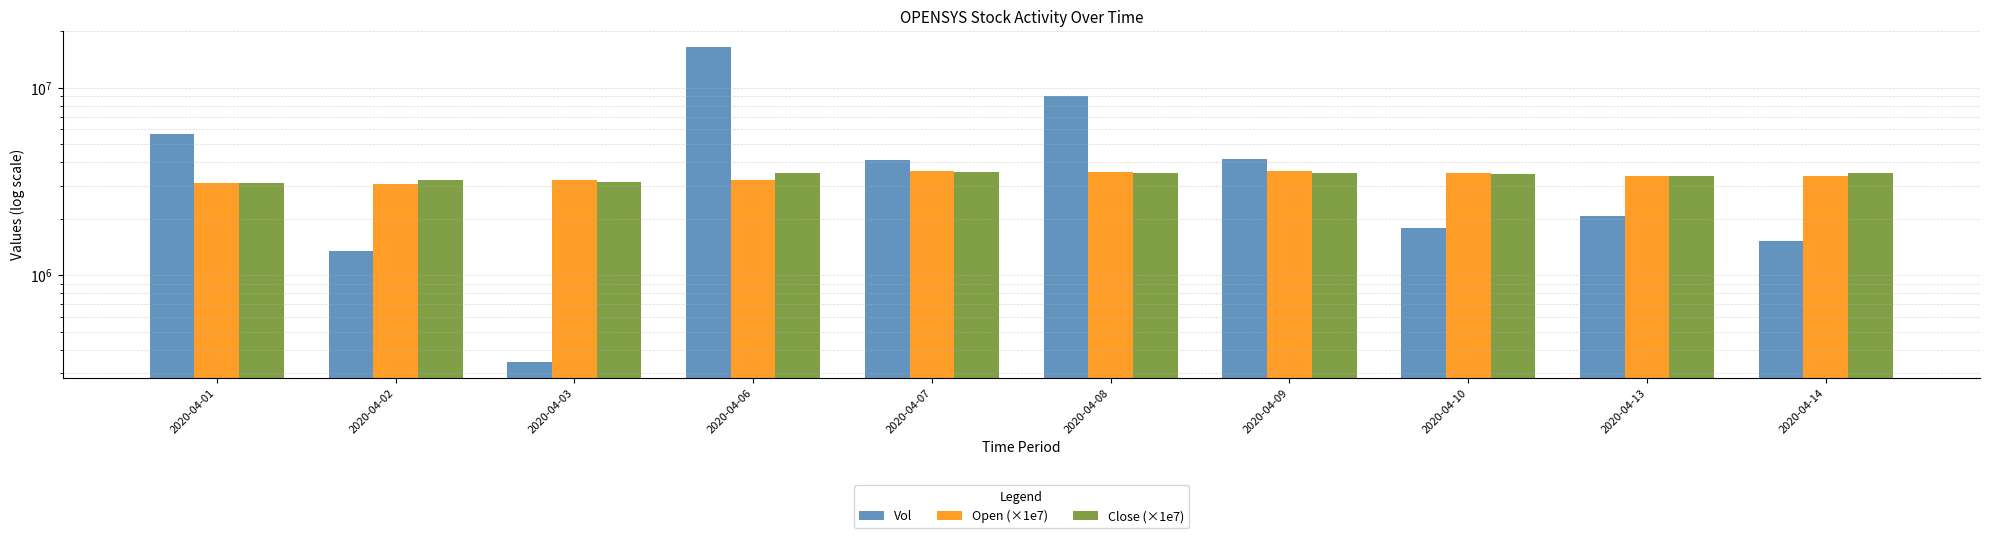

What is the difference between the Close (×1e7) values at 2020-04-01 and 2020-04-14?

400000.0